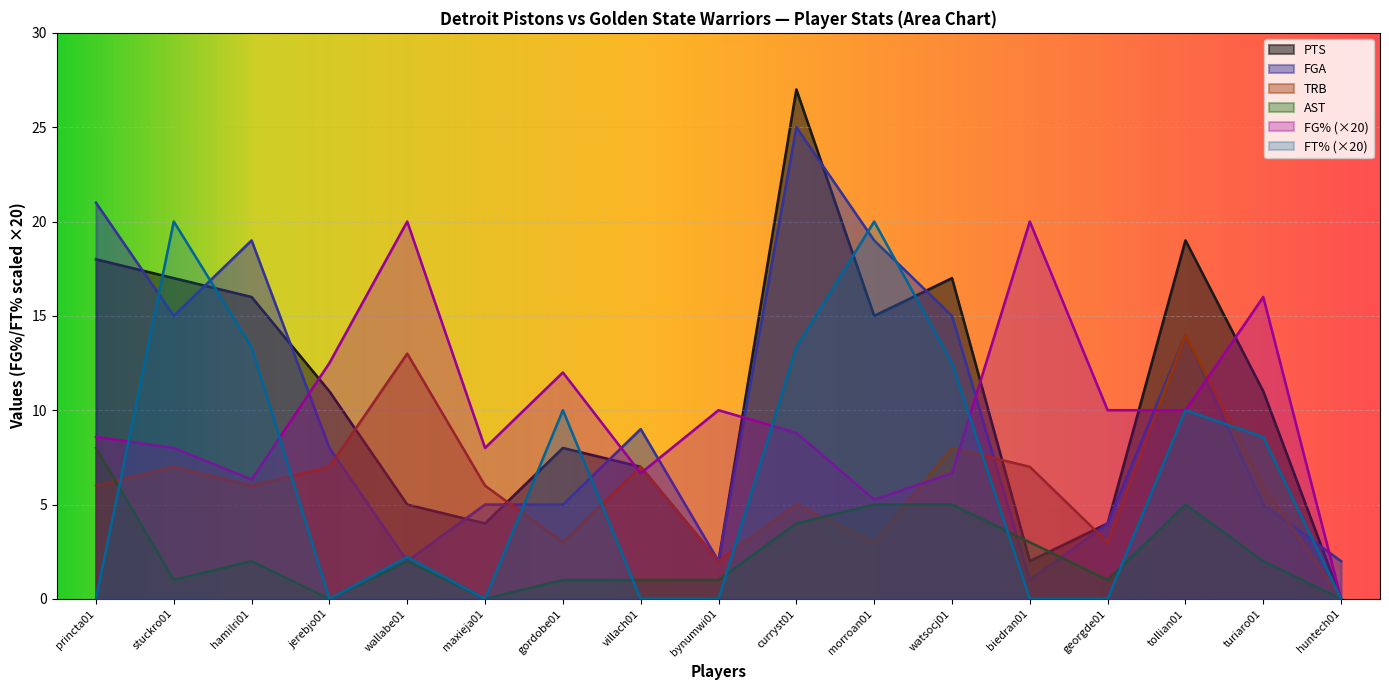

What is the highest value of the AST series?

8.0